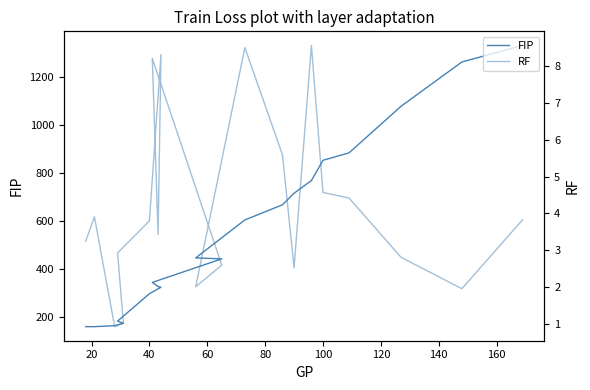

The value of RF at 18 is 0.8. True or false?

False